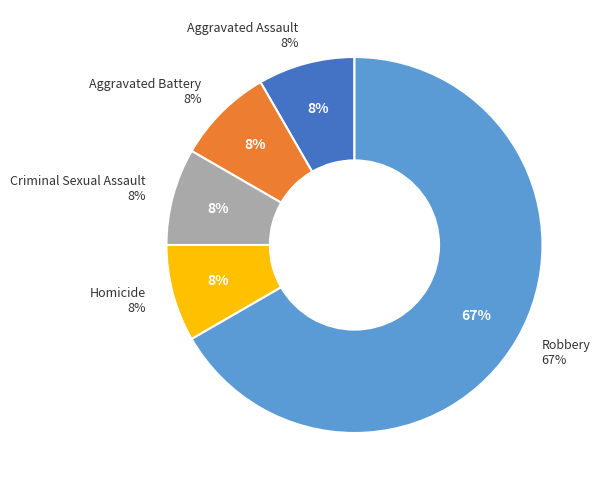

To the nearest percent, what portion does Aggravated Assault represent?

8%